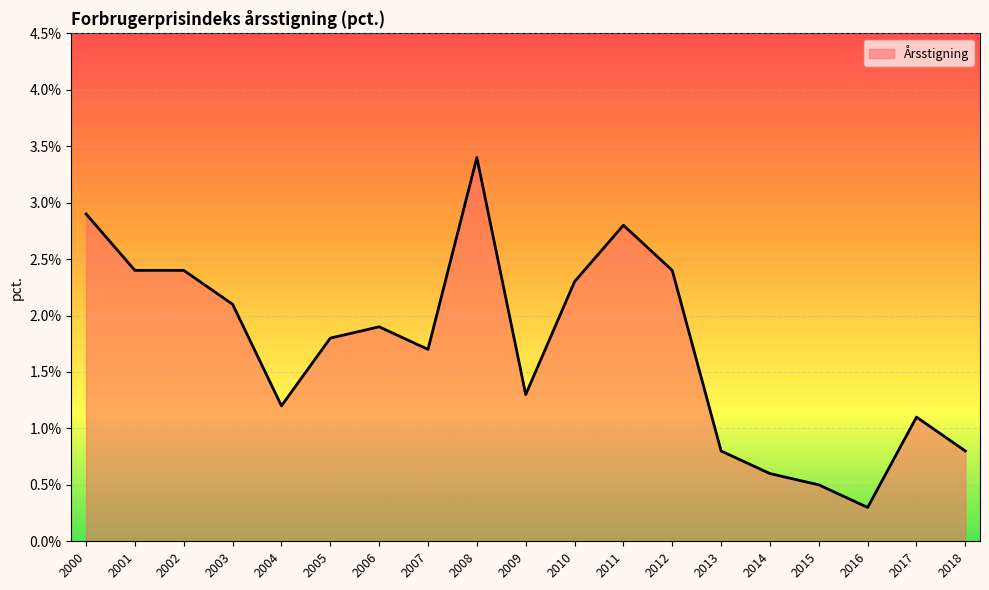

What is the difference between the values at 2015 and 2010?

1.8